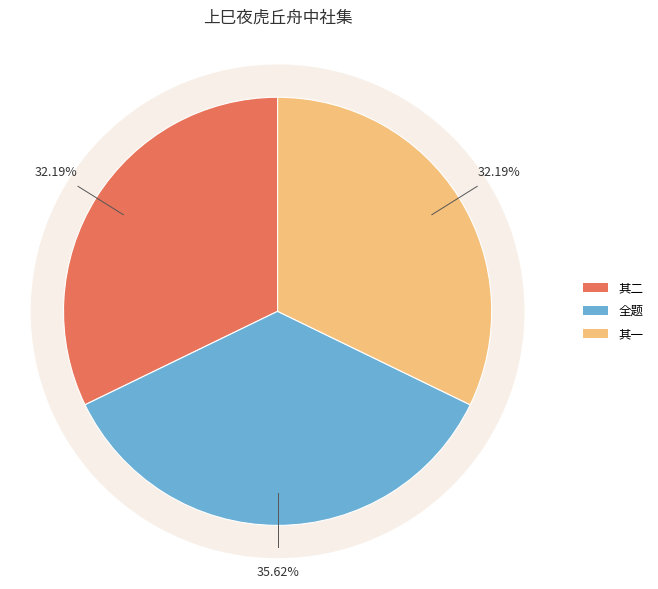

To the nearest percent, what is the combined percentage of 上巳夜虎丘舟中社集即席赋呈吴梅村先生 其一 and 上巳夜虎丘舟中社集即席赋呈吴梅村先生?

68%